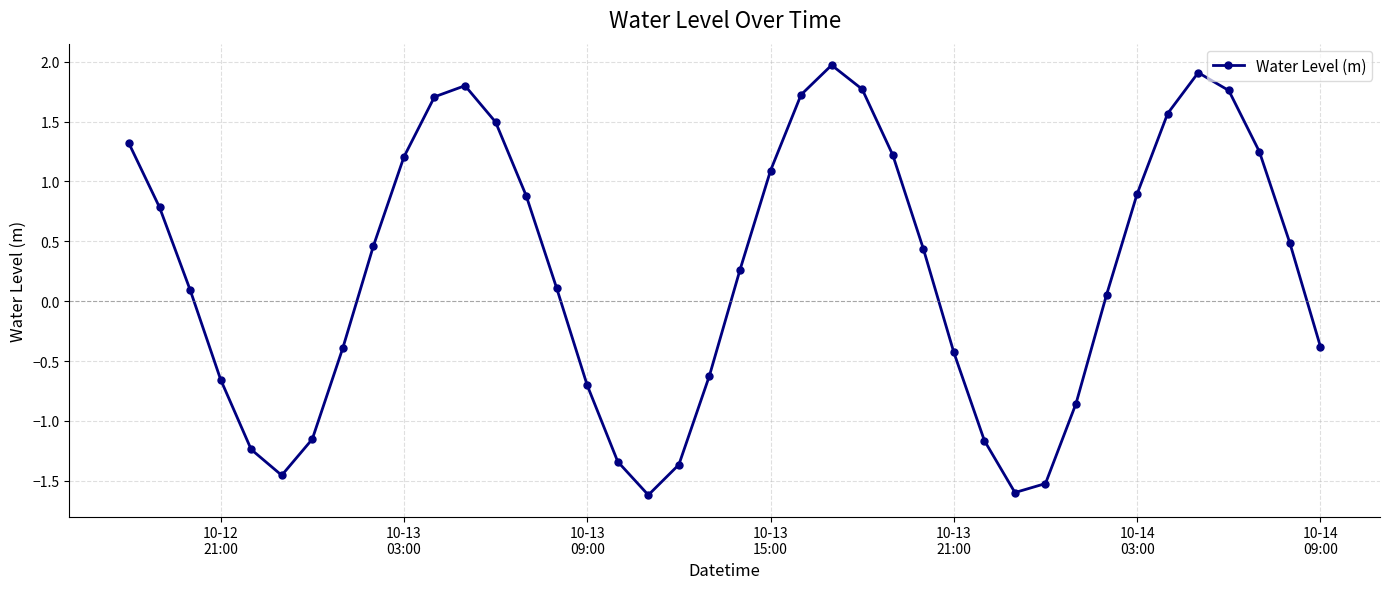

True or false: the data has more than 2 interior local peaks.

True